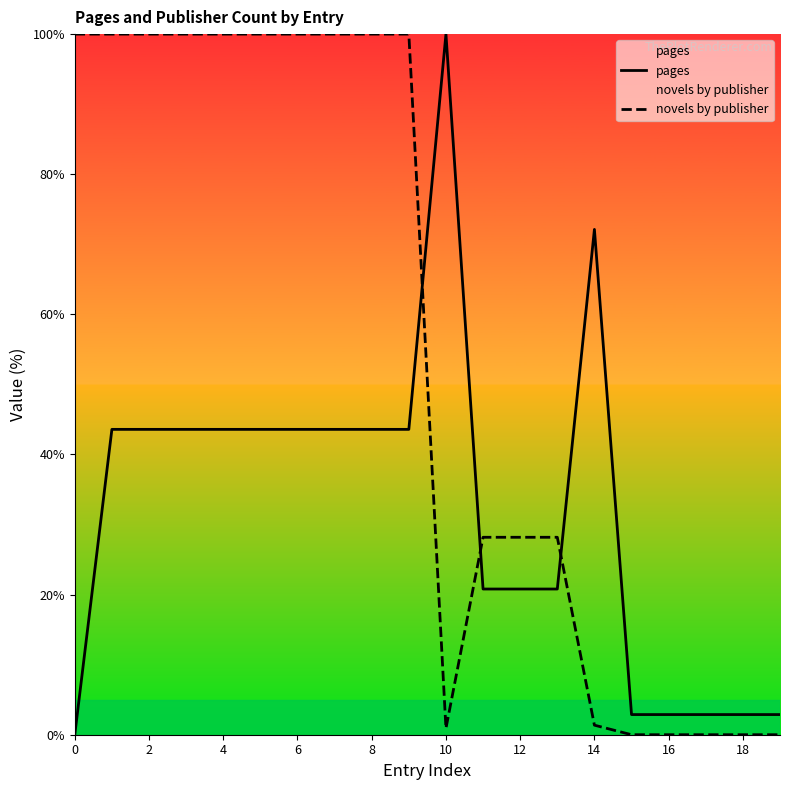

Reading left to right, extract all data points from this chart.

pages: 0.0	43.6	43.6	43.6	43.6	43.6	43.6	43.6	43.6	43.6	100.0	20.8	20.8	20.8	72.1	2.9	2.9	2.9	2.9	2.9
novels by publisher: 100.0	100.0	100.0	100.0	100.0	100.0	100.0	100.0	100.0	100.0	0.9	28.2	28.2	28.2	1.4	0.0	0.0	0.0	0.0	0.0